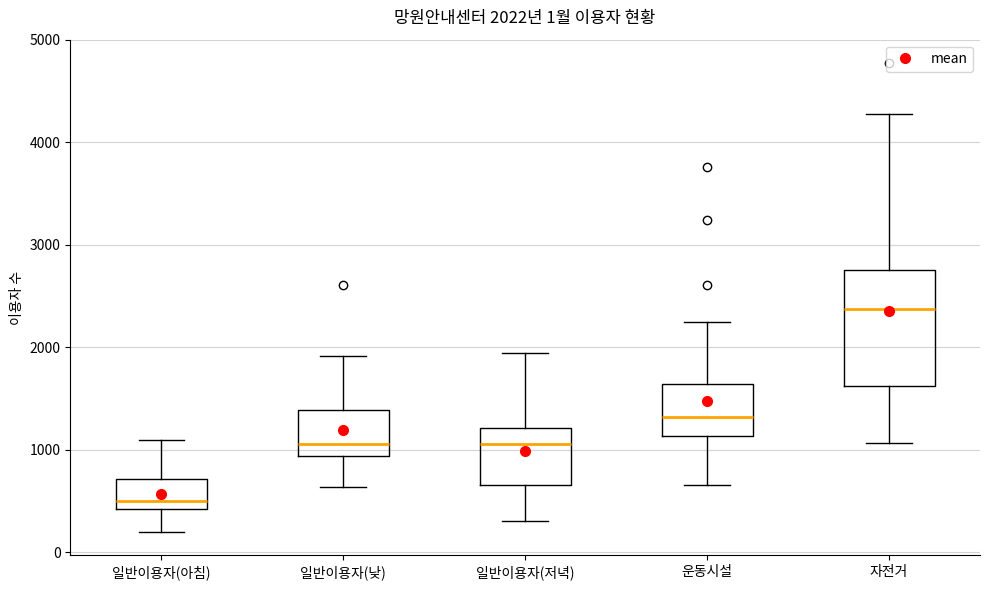

Comparing the boxes themselves (not the whiskers), which one is the tallest?

자전거